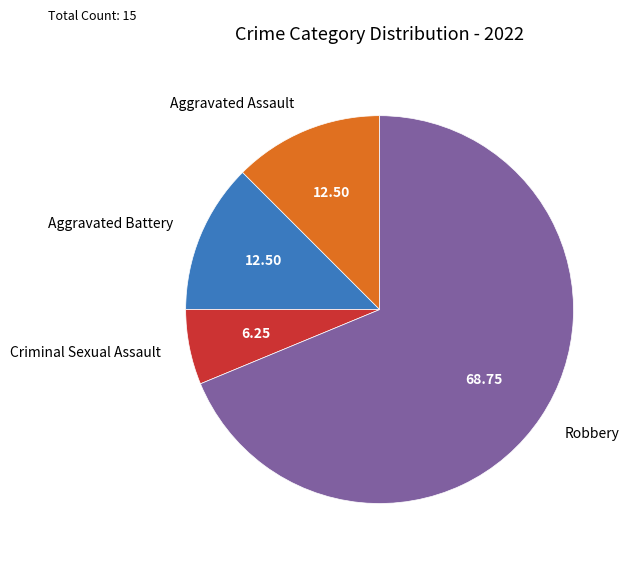

What is the smallest slice in the pie chart?

Criminal Sexual Assault